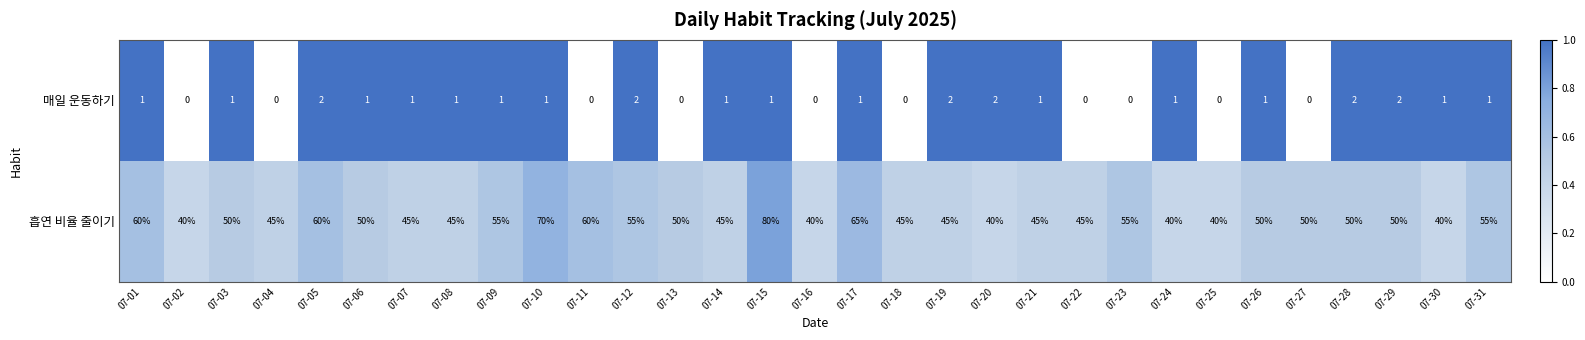

Rank the series by their average value, from highest to lowest.

흡연 비율 줄이기, 매일 운동하기